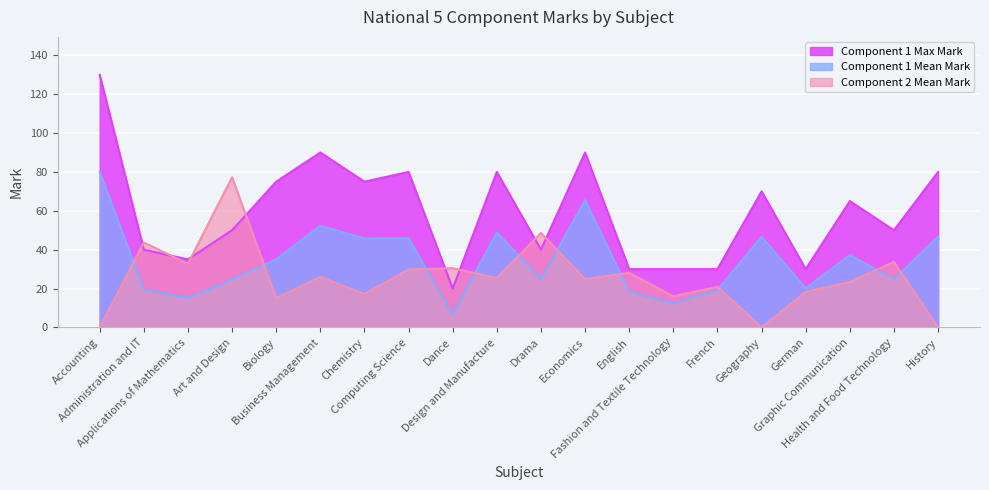

Reading right to left, extract all data points from this chart.

Component 1 Mean Mark: 46.8	24.8	37.3	20.1	46.7	19.3	12.4	18.4	65.5	25.0	48.9	6.7	45.9	45.8	52.3	35.1	24.8	15.2	19.6	80.0
Component 1 Max Mark: 80.0	50.0	65.0	30.0	70.0	30.0	30.0	30.0	90.0	40.0	80.0	20.0	80.0	75.0	90.0	75.0	50.0	35.0	40.0	130.0
Component 2 Mean Mark: 0.0	33.7	23.4	18.3	0.0	20.9	16.0	28.1	24.9	48.6	25.4	30.5	29.8	17.2	26.0	15.1	77.3	32.8	43.7	0.0